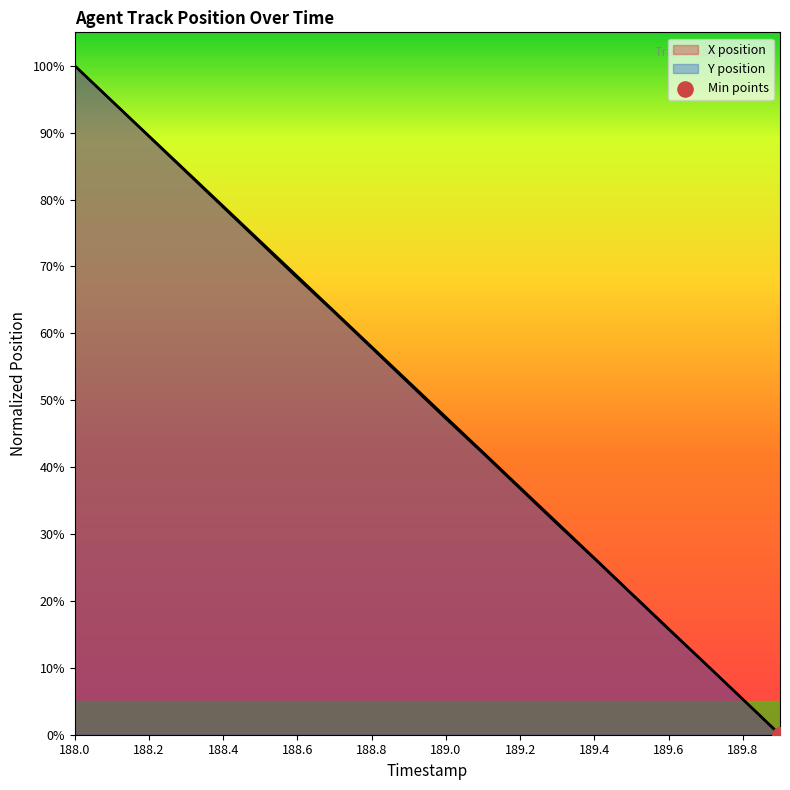

Which series has the largest total across all categories?

Y